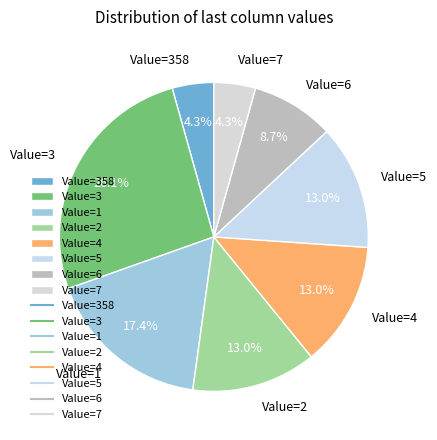

Does Value=6 represent more than half of the total?

No